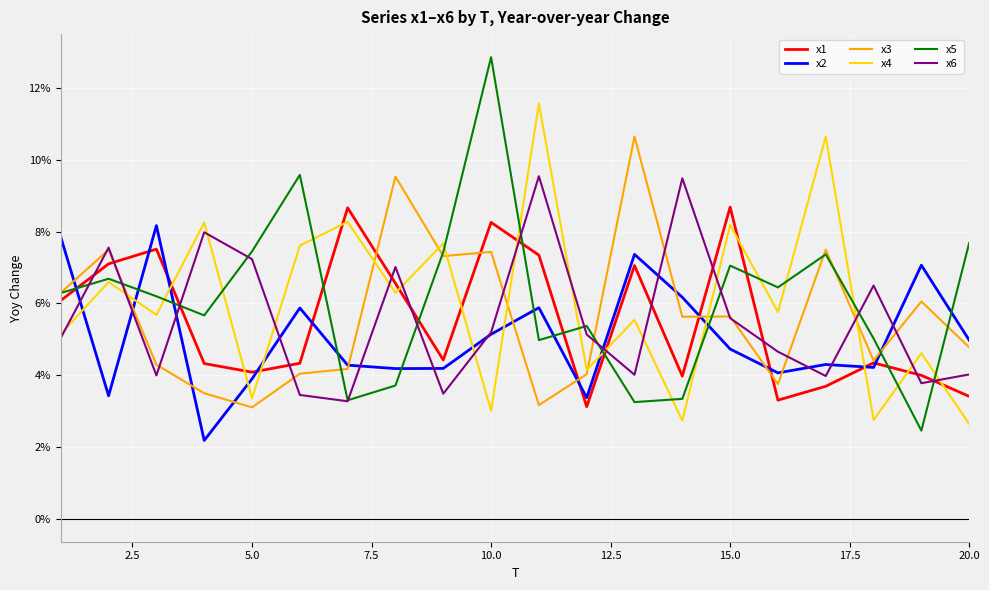

What is the greatest value displayed?

12.9